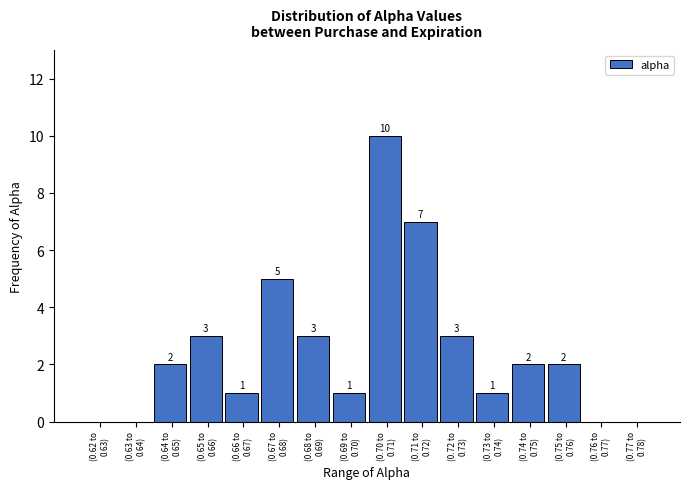

How many values are between 1 and 3?

9